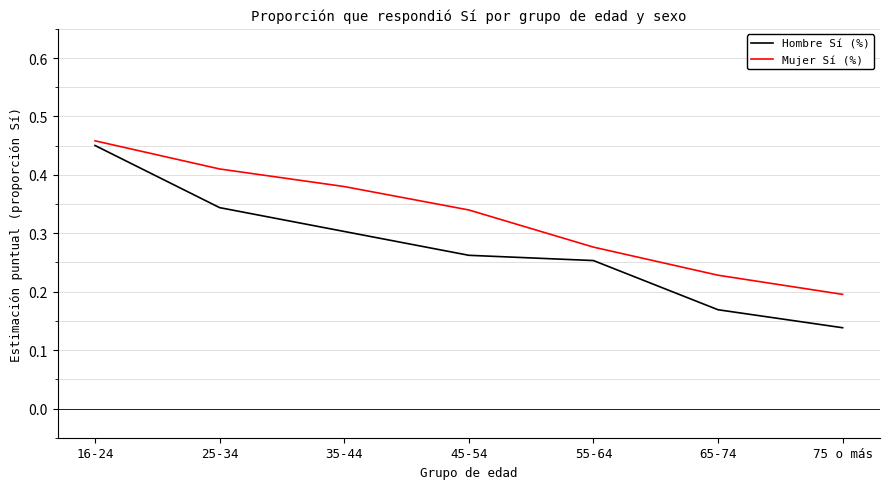

How many categories are shown in the chart?

7